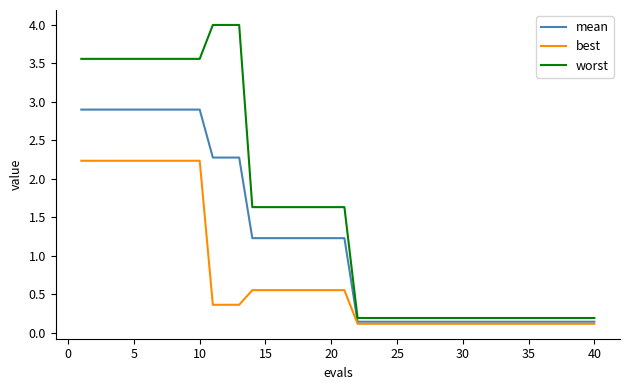

What are all the series names shown in the legend?

mean, best, worst